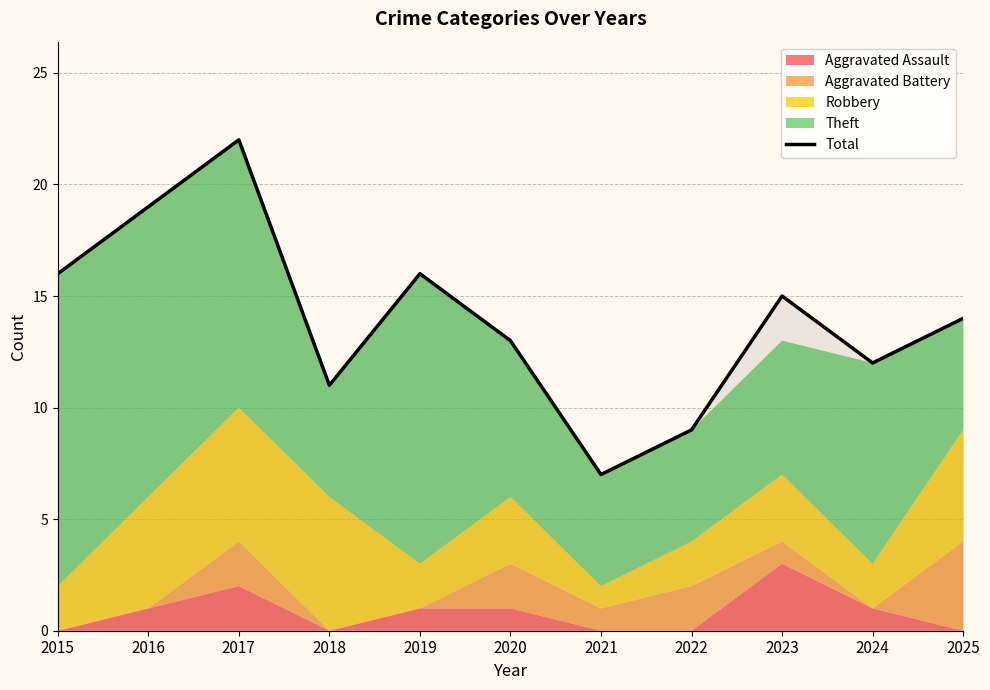

The chart shows a value of 14 at 2025. True or false?

True